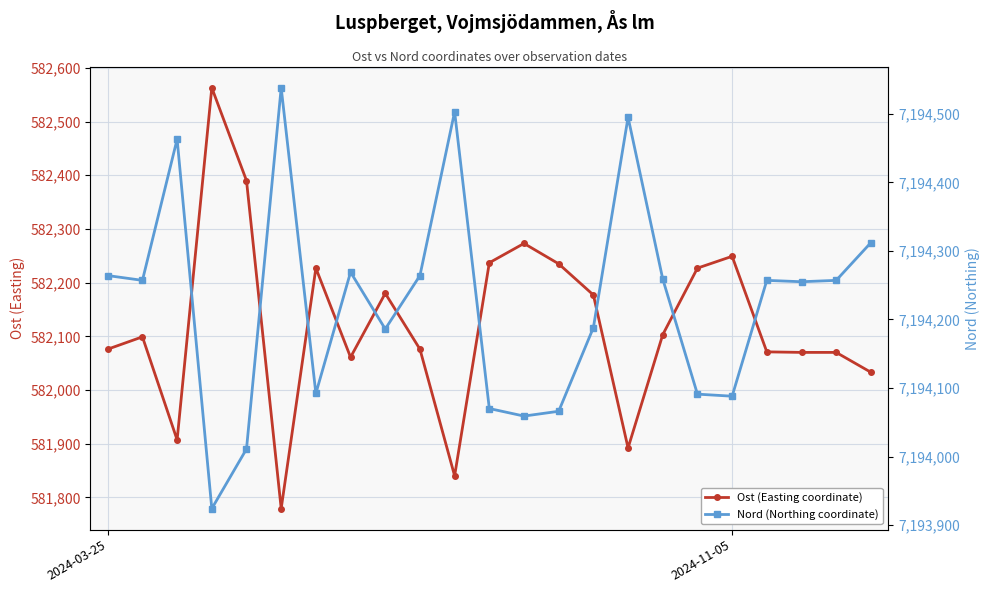

True or false: Nord (Northing coordinate) and Ost (Easting coordinate) cross at least once.

False